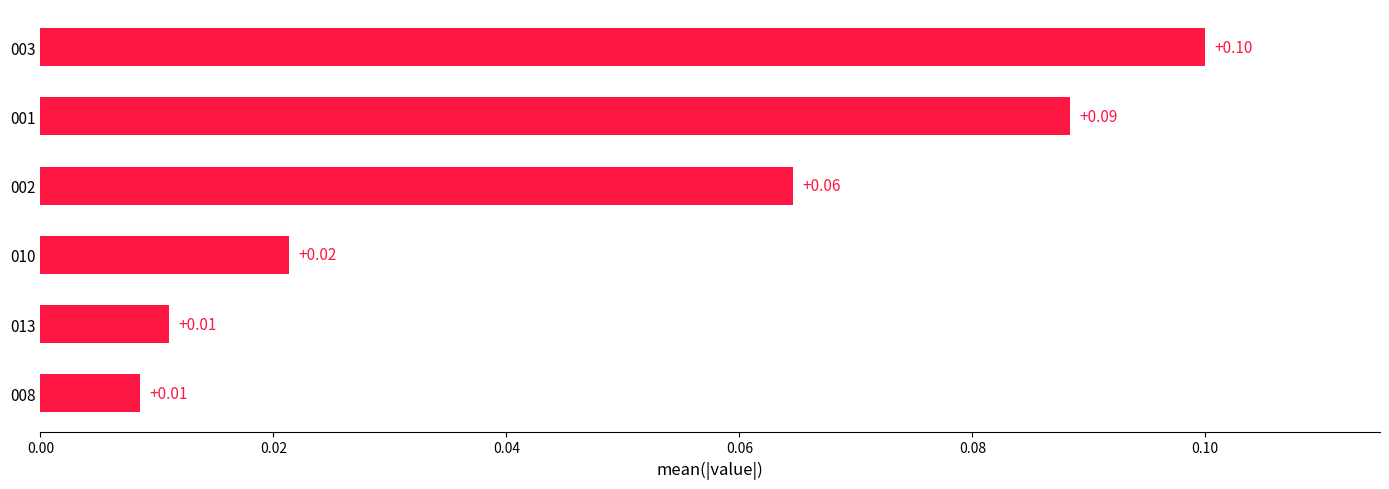

What is the change in value from 010 to 003?

+0.1